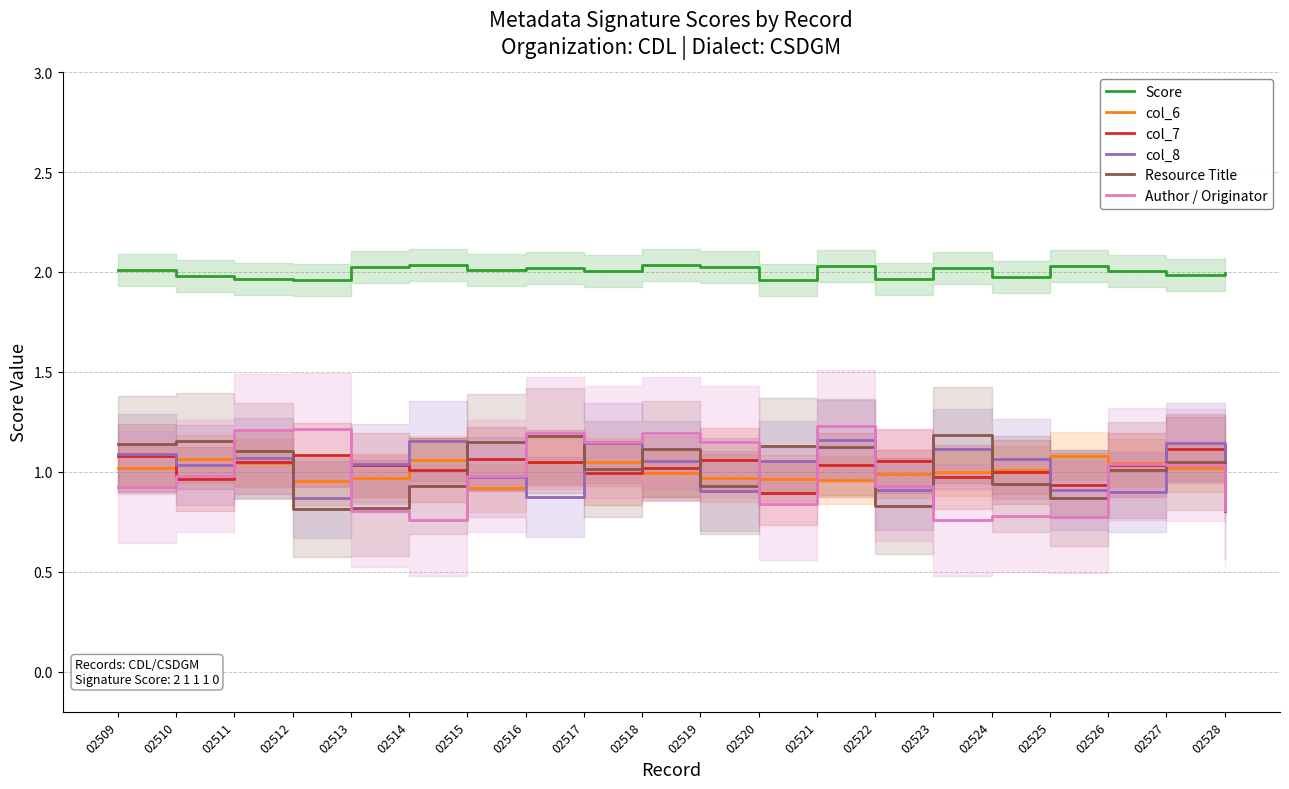

List the labels in order of Resource Title value, largest first.

02523, 02516, 02510, 02515, 02509, 02520, 02521, 02518, 02511, 02527, 02517, 02526, 02524, 02514, 02519, 02525, 02522, 02513, 02512, 02528